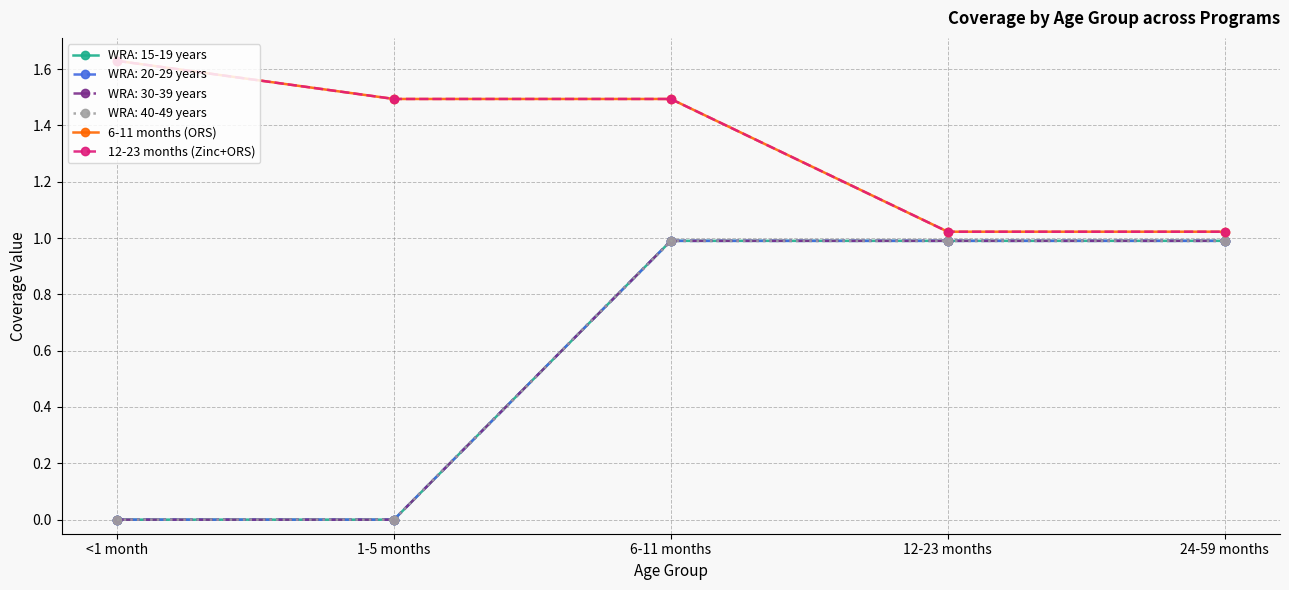

Where is 12-23 months (Zinc+ORS) nearest to the value 1?

12-23 months